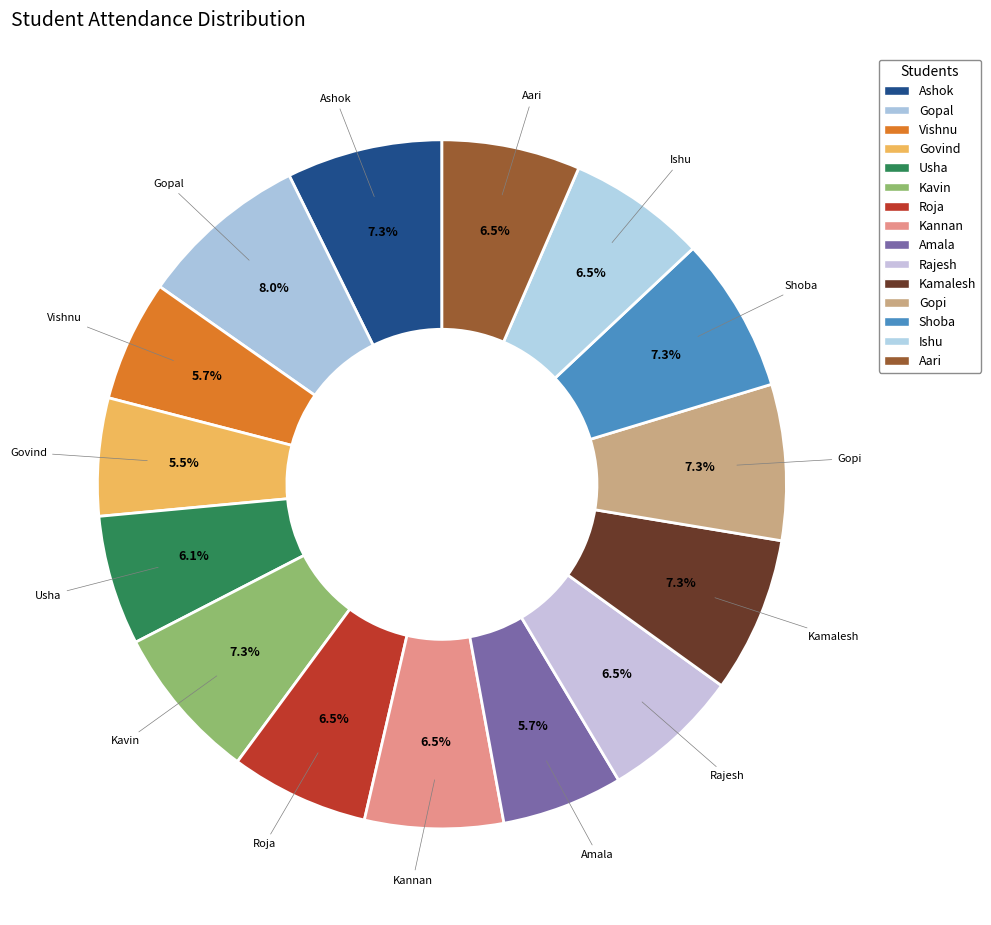

Which slice is the largest?

Gopal